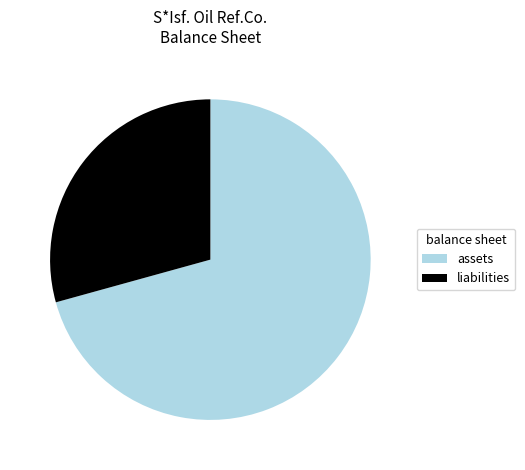

Which category has the smallest portion of the pie?

liabilities